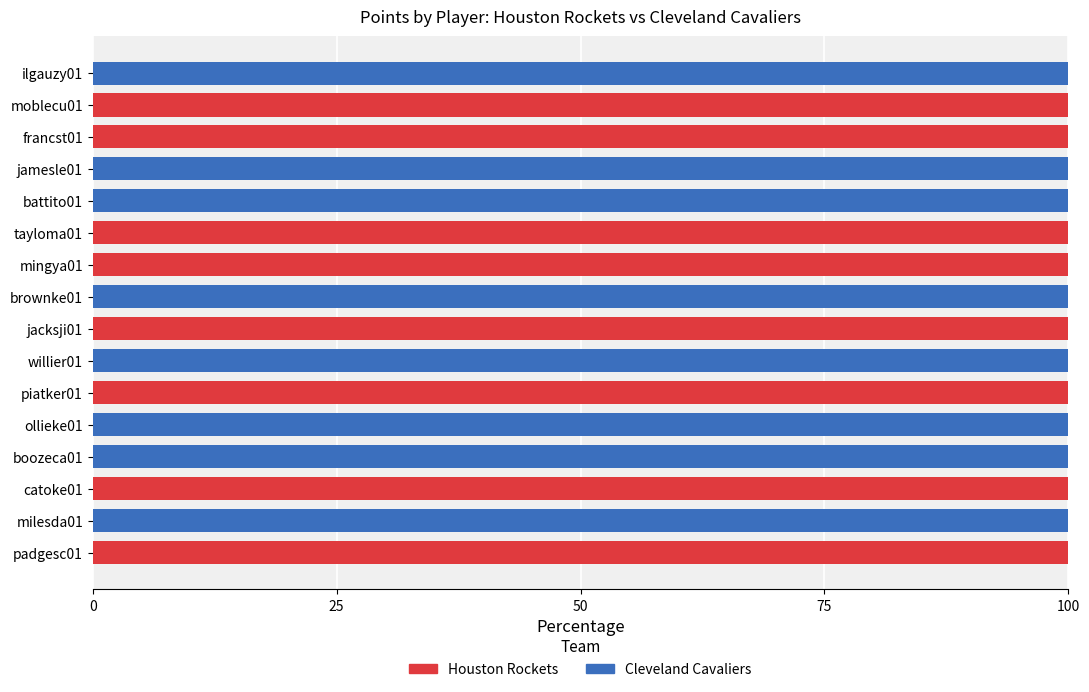

What is the highest value of the Houston Rockets series?

100